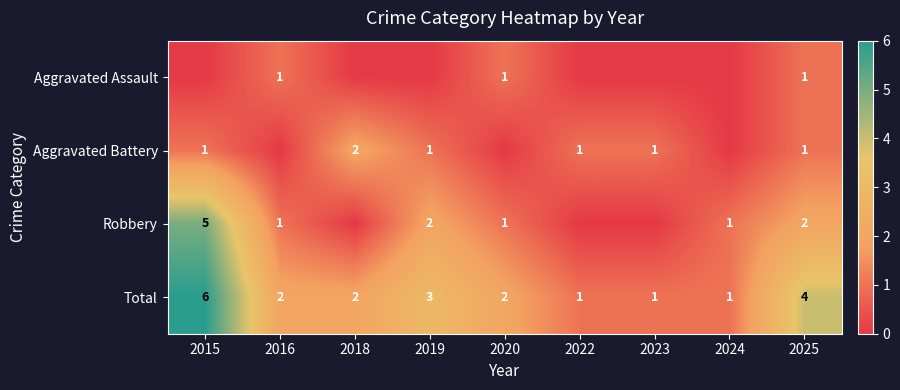

At how many categories does at least one series exceed 2?

3